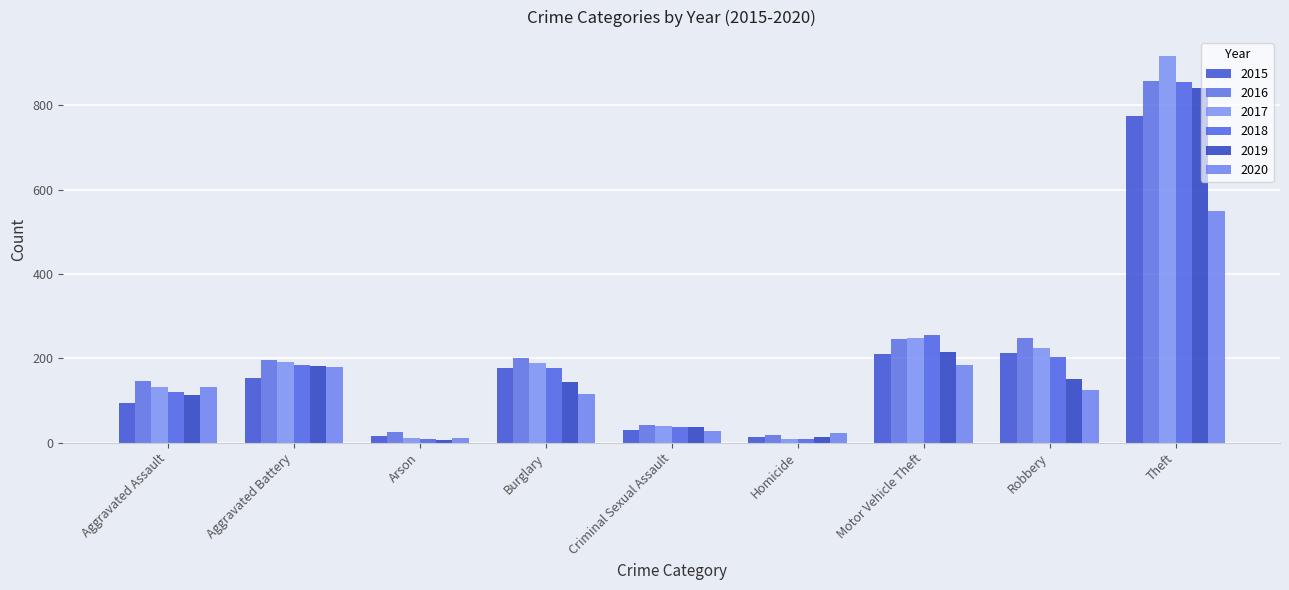

What is the sum of the 2019 values at Aggravated Battery and Theft?

1023